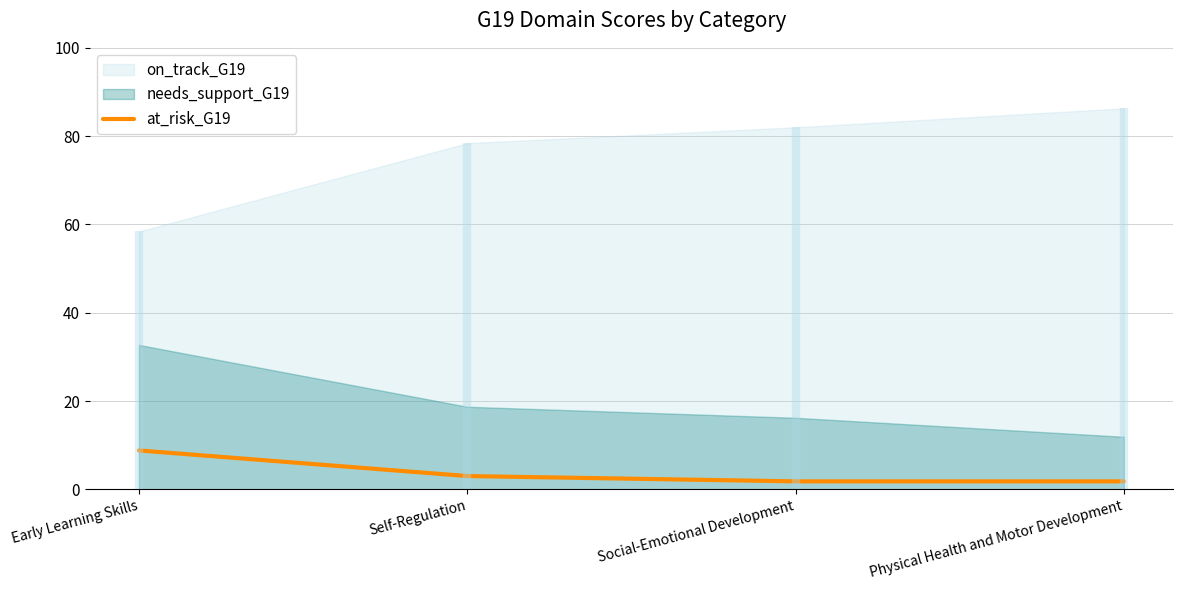

List the labels in order of value, smallest first.

Social-Emotional Development, Physical Health and Motor Development, Self-Regulation, Early Learning Skills